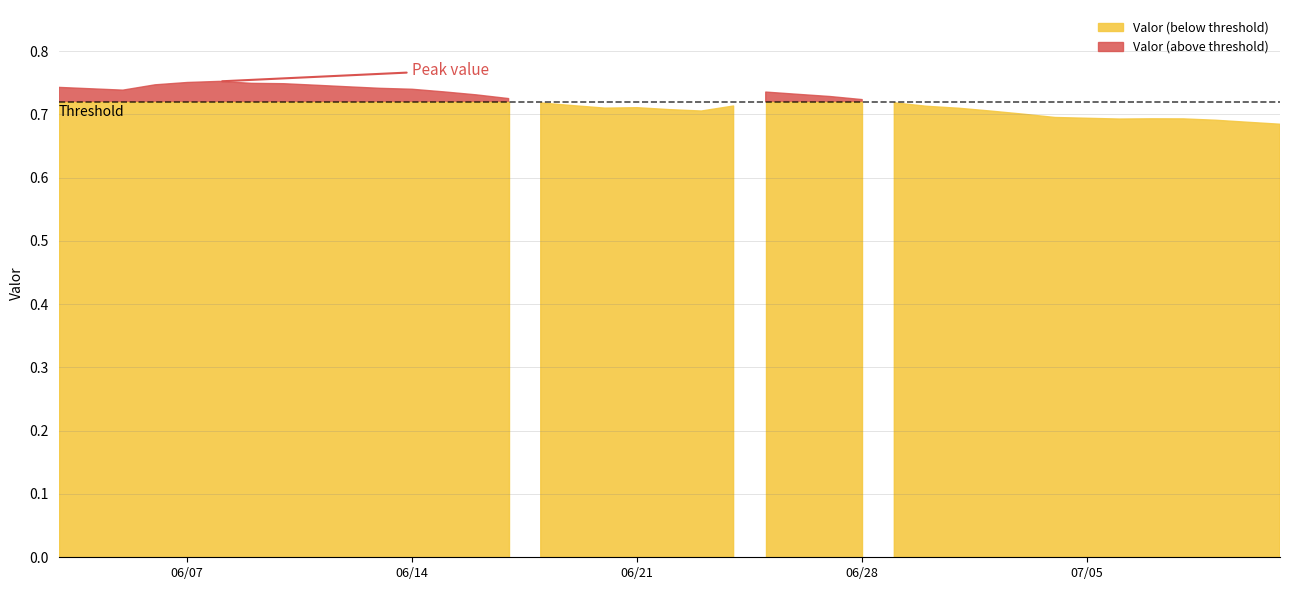

What is the greatest value displayed?

0.8